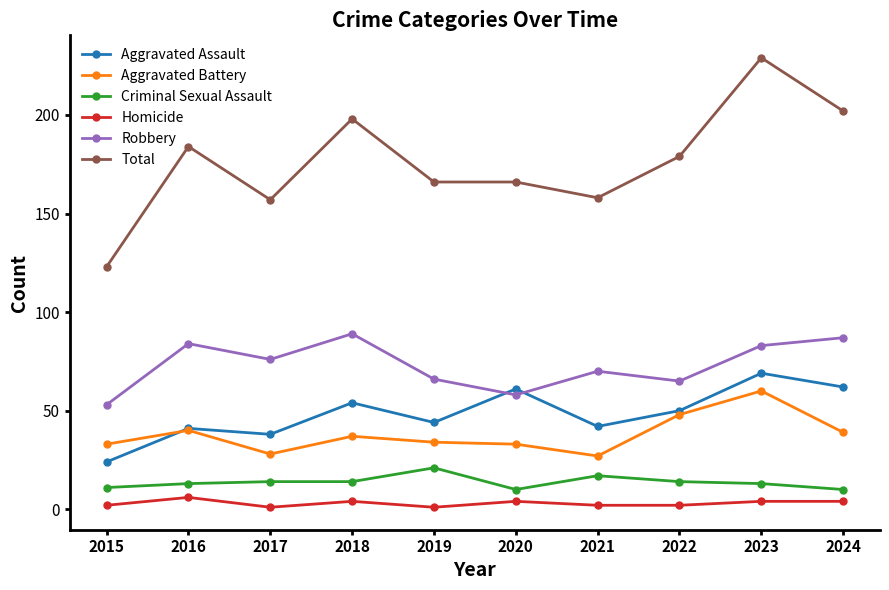

What is the value of the Total point at the 6th from the left?

166